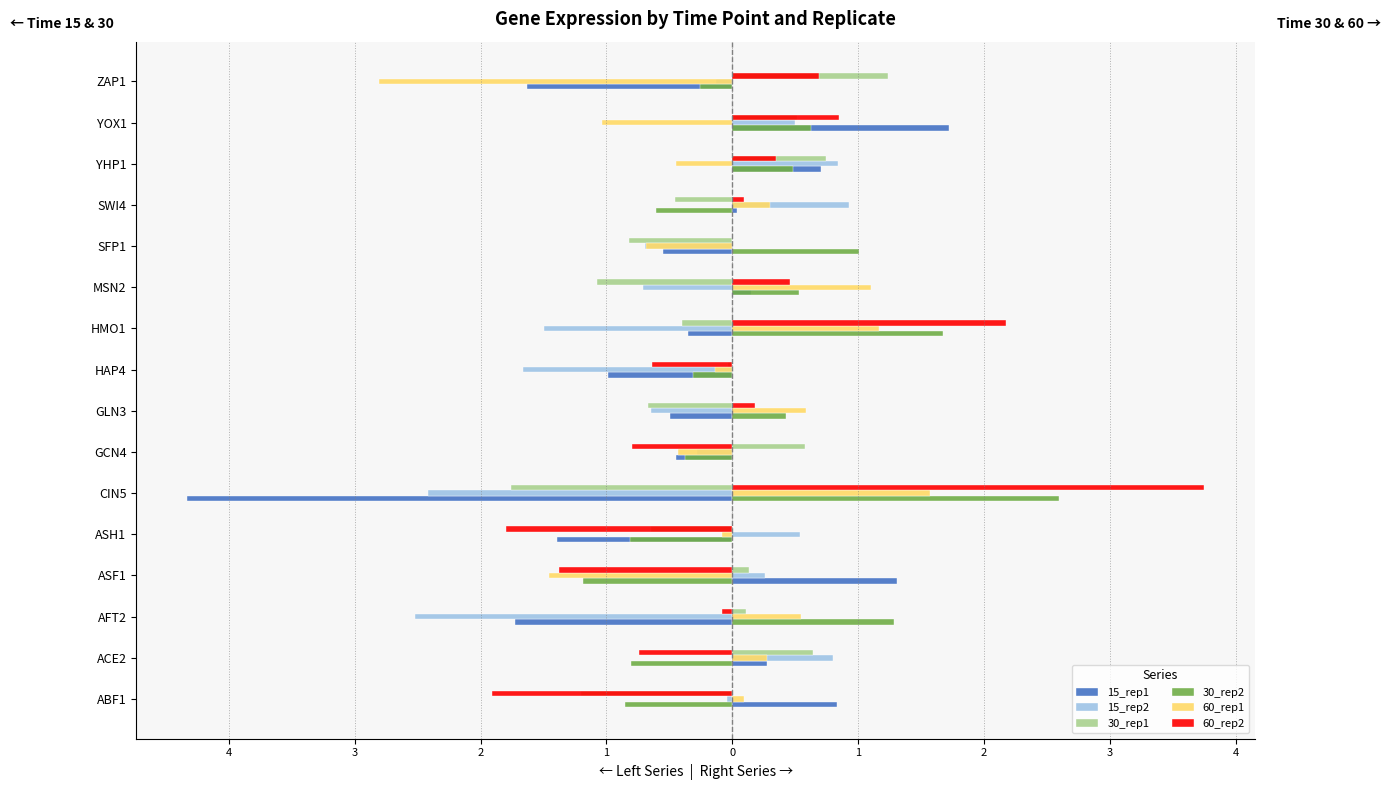

What are all the series names shown in the legend?

15_rep1, 15_rep2, 30_rep1, 30_rep2, 60_rep1, 60_rep2